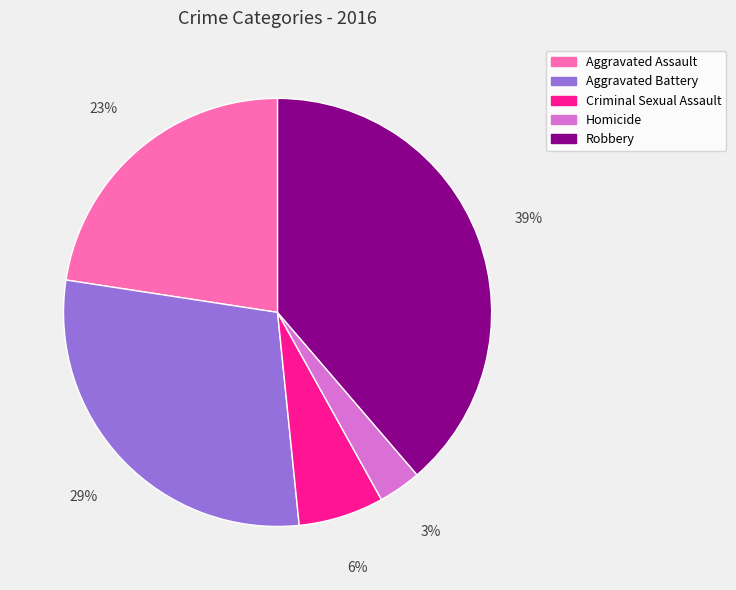

Between Criminal Sexual Assault and Aggravated Battery, which is larger?

Aggravated Battery